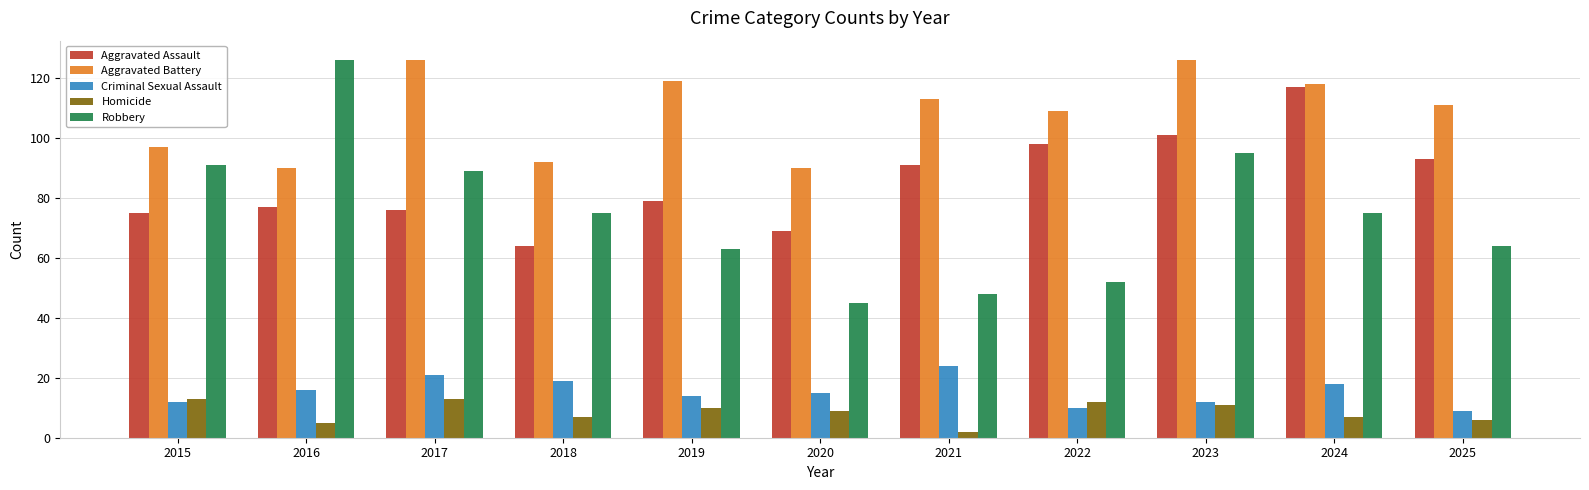

Which label corresponds to the smallest value in the chart?

2021